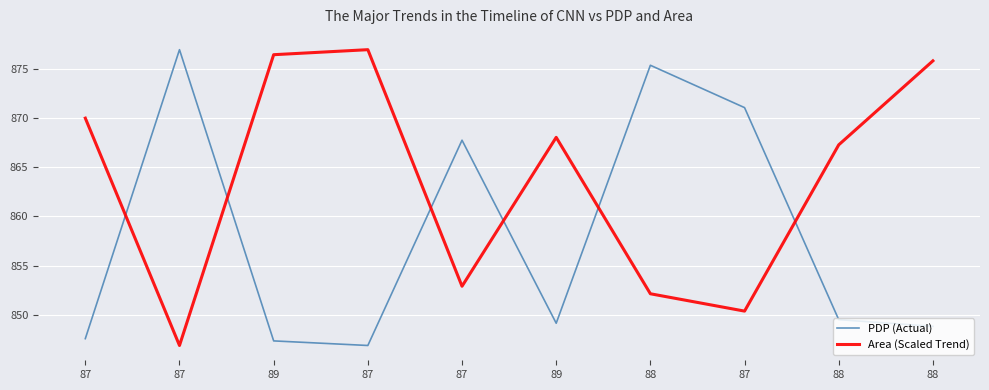

Between 89 and 87, which series saw the biggest shift?

PDP (Actual)